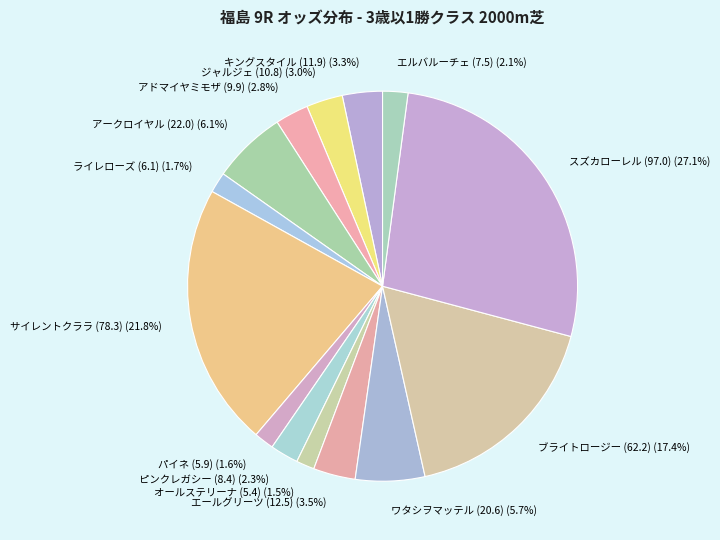

To the nearest percent, what portion does ライレローズ (6.1) represent?

2%